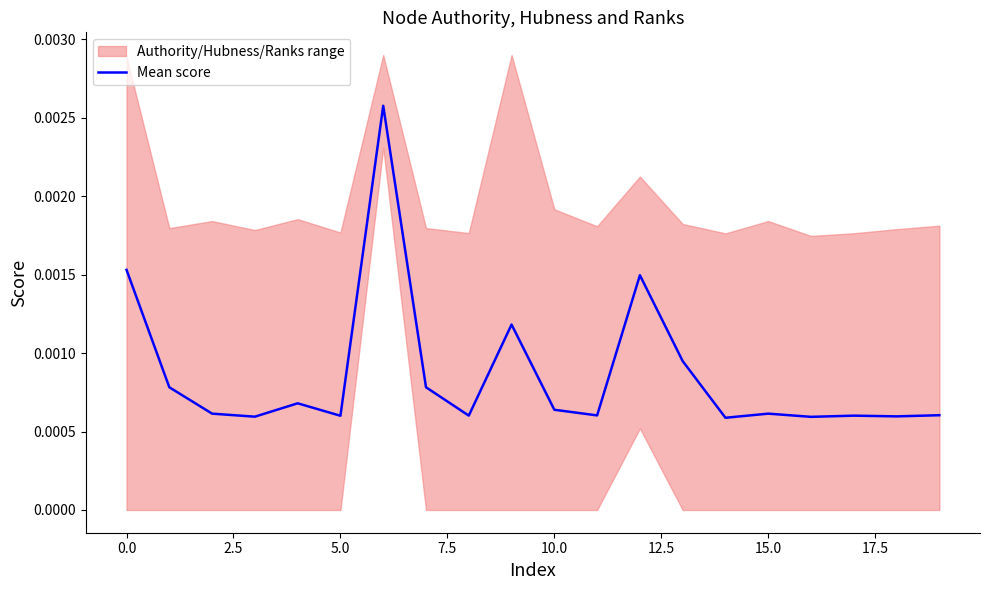

Does the chart have visible grid lines?

No